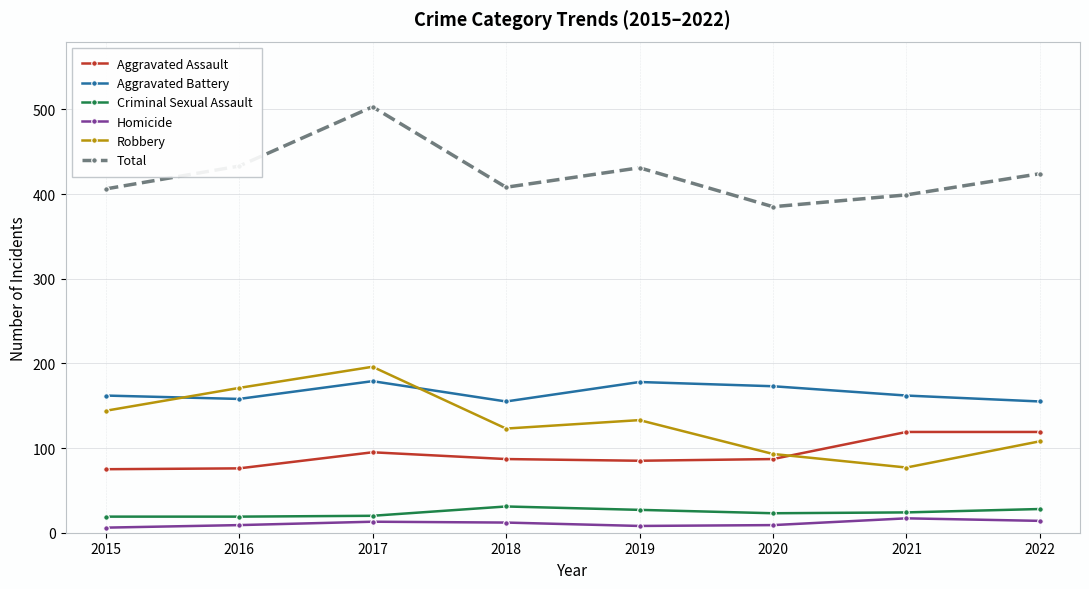

True or false: Total and Aggravated Battery cross at least once.

False